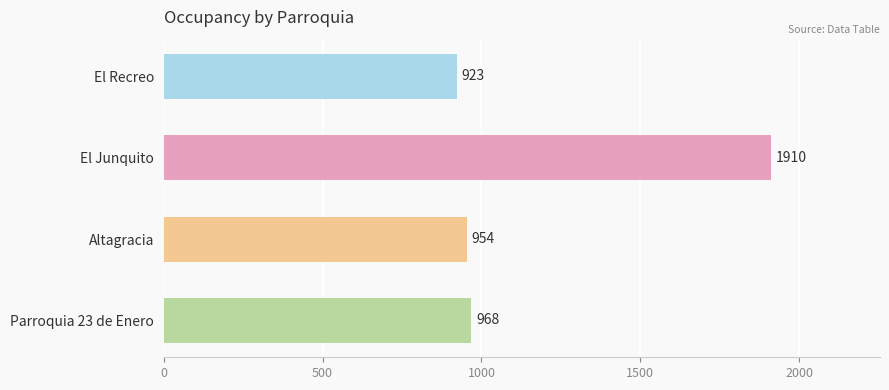

What is the ratio of the value at Parroquia 23 de Enero to the value at El Junquito?

0.5